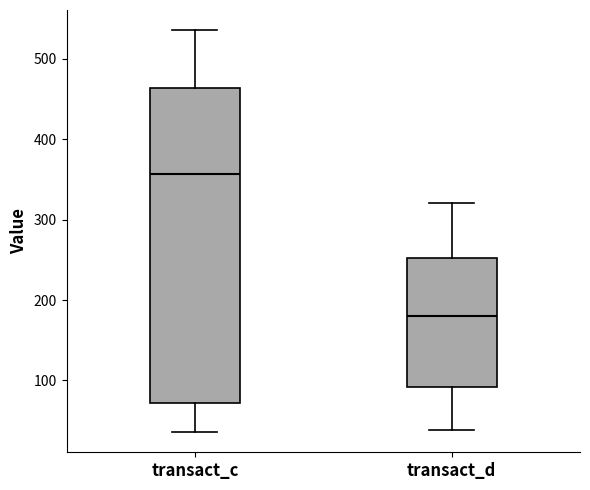

Which box is the tallest, from its lower edge to its upper edge?

transact_c